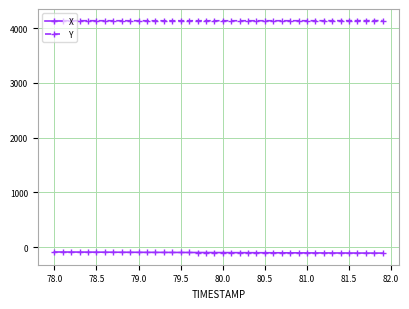

List the series in order of their overall mean, highest first.

Y, X